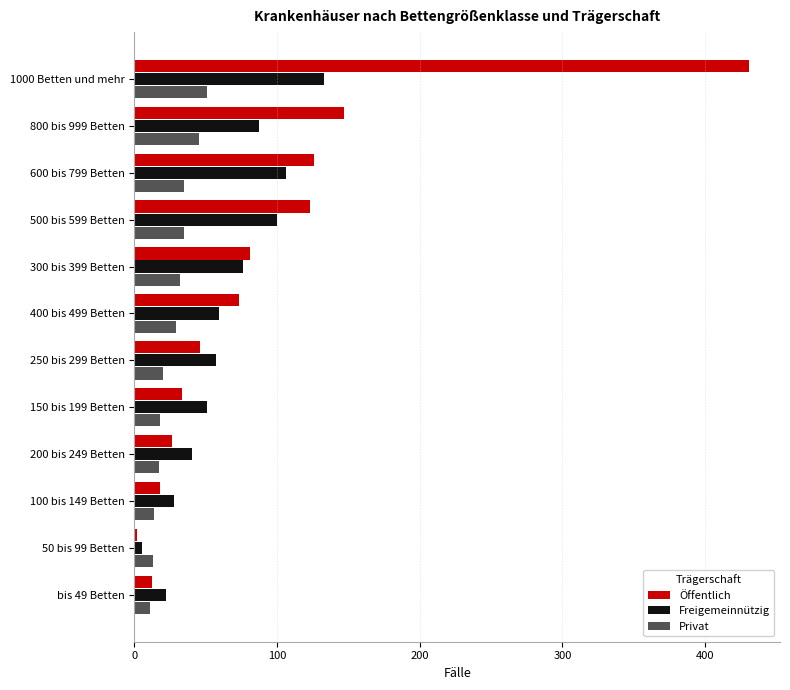

What is the difference between the second highest and minimum values in the Privat series?

34